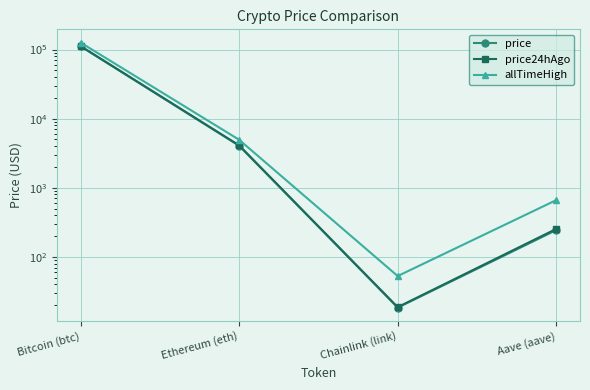

The price series shows 18.4 at Chainlink (link). True or false?

True